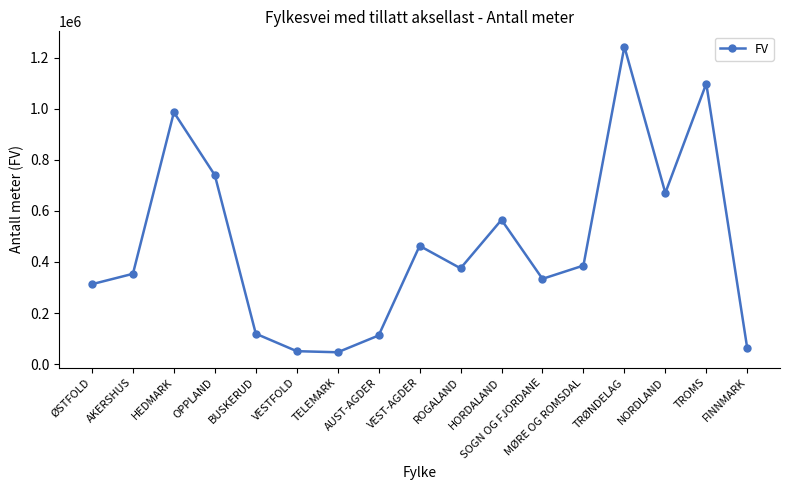

What is the minimum value shown in the chart?

46645